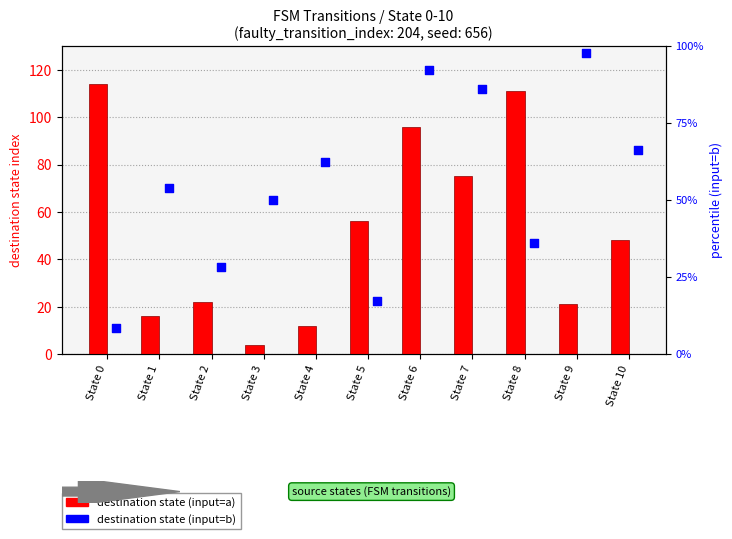

Which series has the widest spread of Y values?

destination_state (input=a)